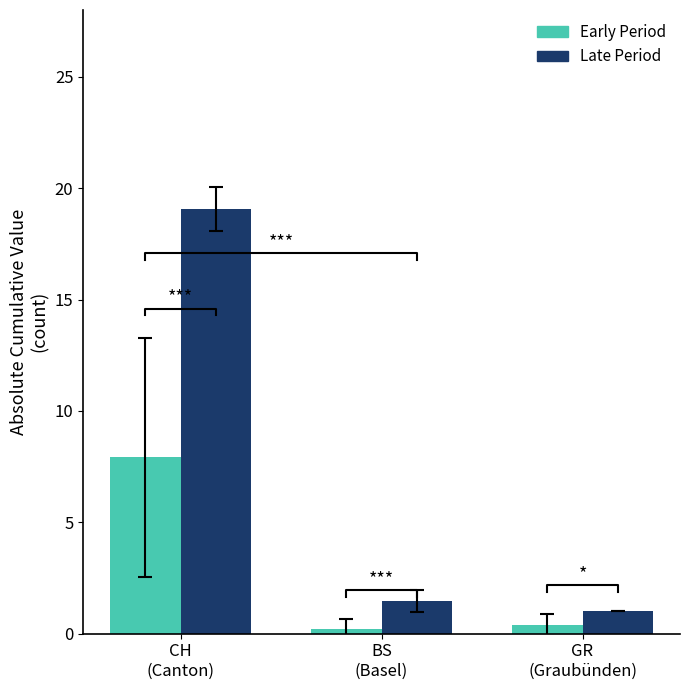

Is it true that Early Period equals 0.1 at BS
(Basel)?

False